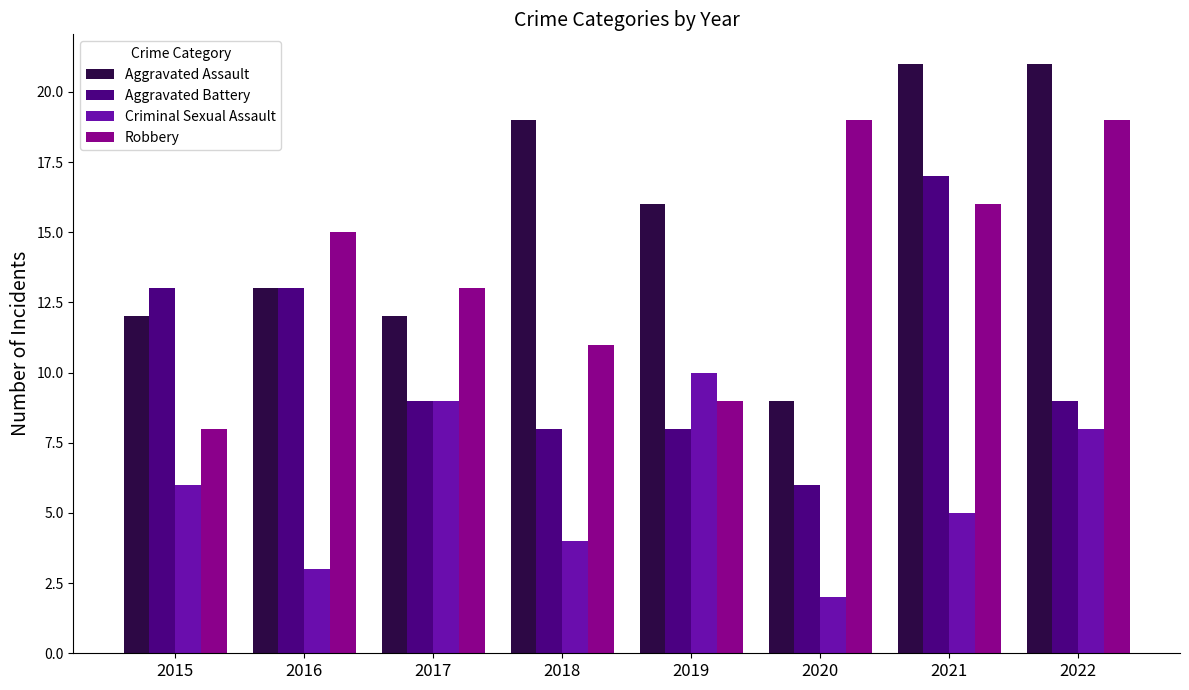

List the series in order of their peak value, lowest first.

Criminal Sexual Assault, Aggravated Battery, Robbery, Aggravated Assault